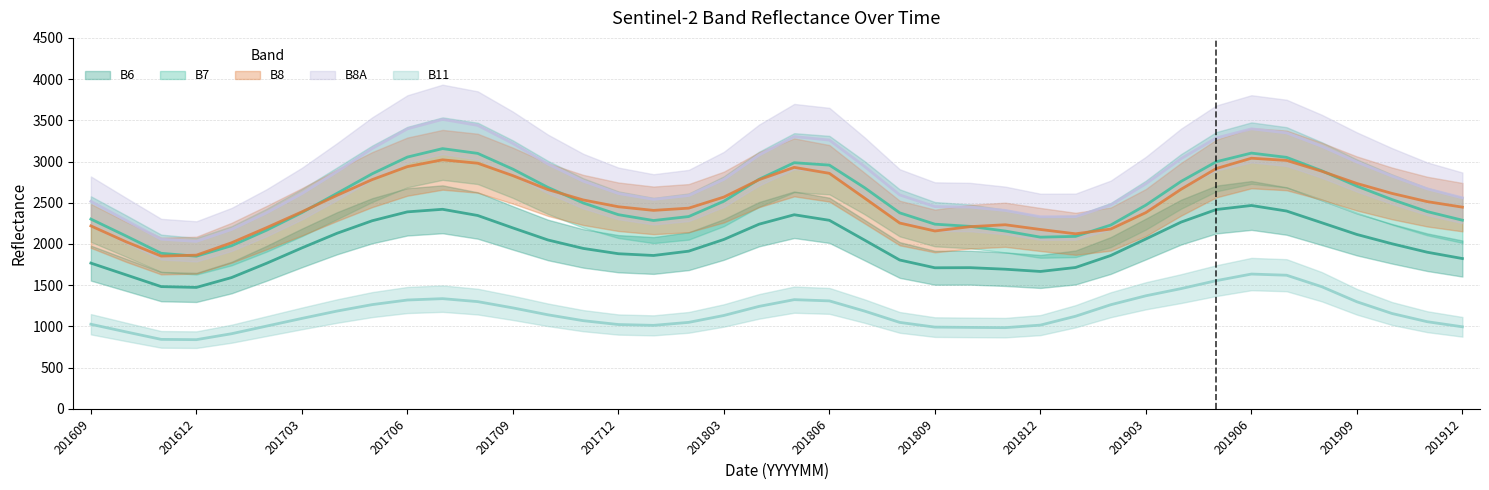

True or false: B11 and B8 intersect in this chart.

False